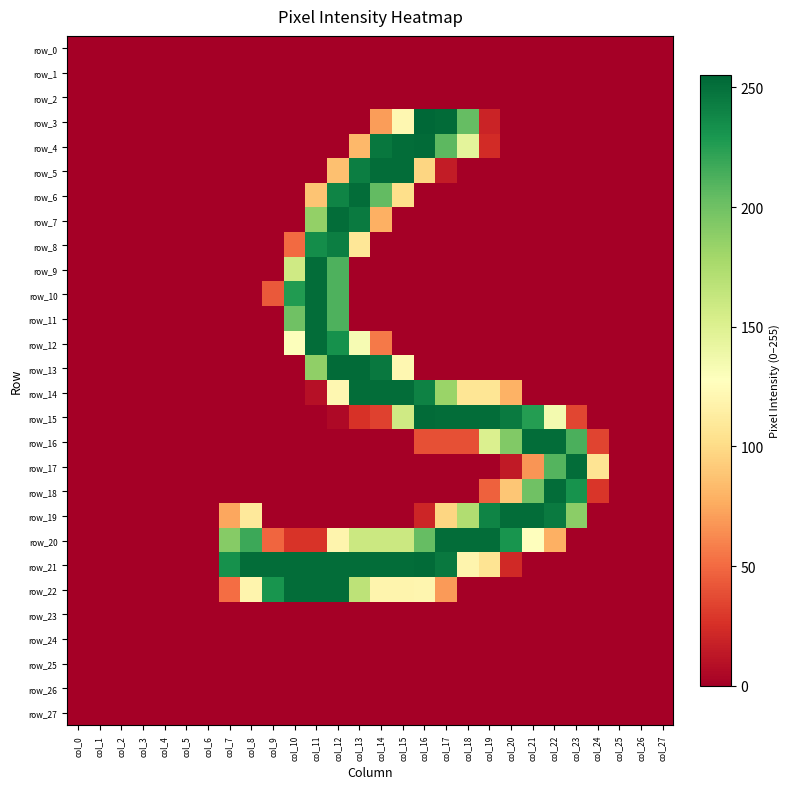

Is the value of row_23 at col_3 greater than the value of row_14 at col_21?

No